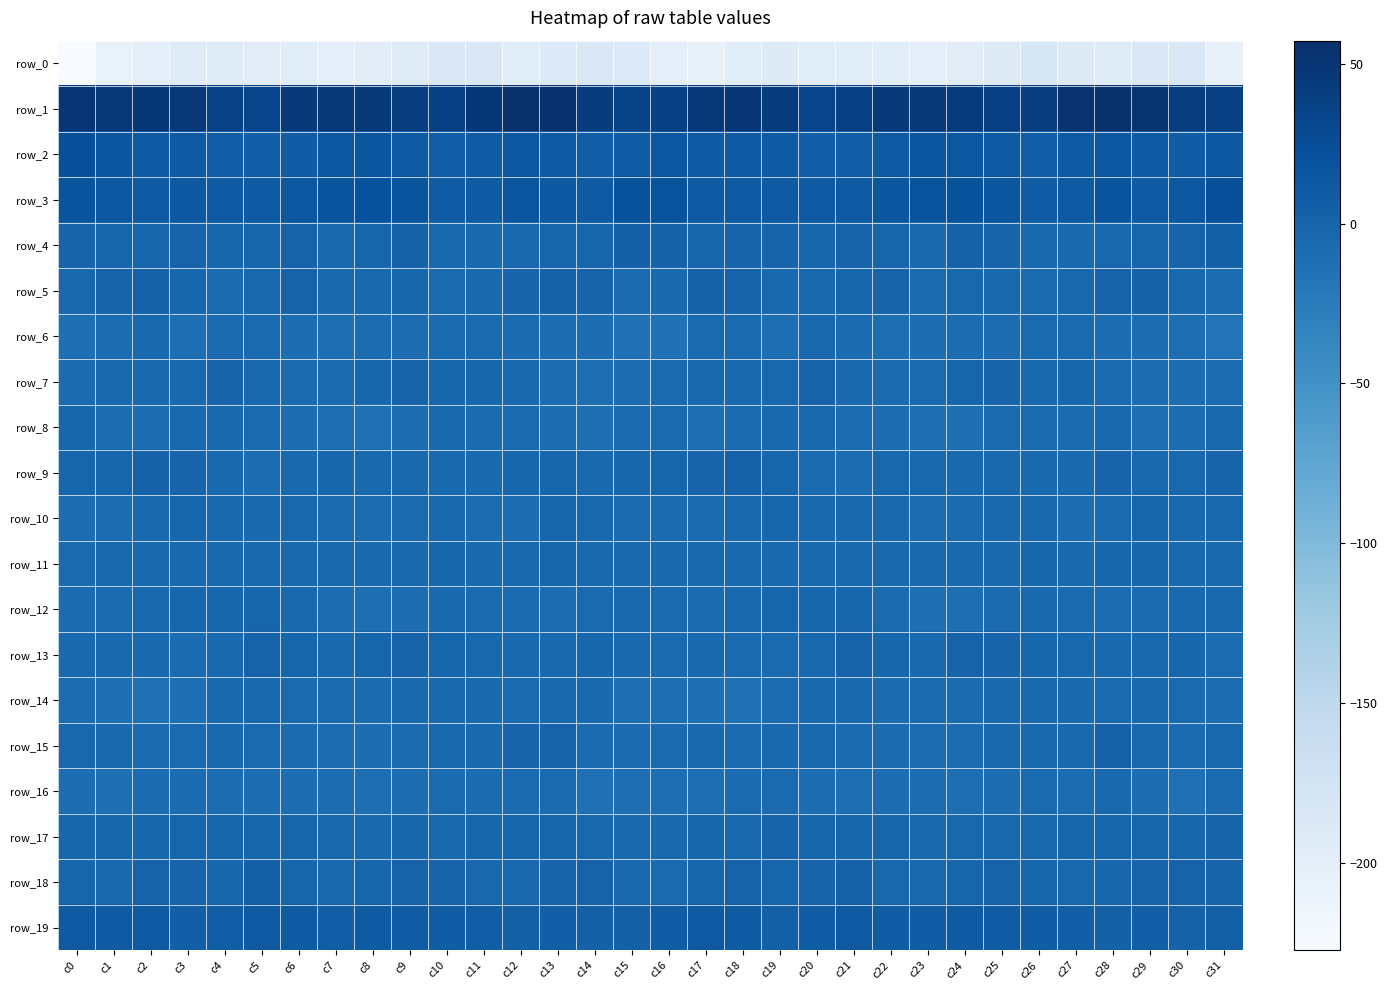

What is the sum of the row_9 values at c18 and c1?

0.9